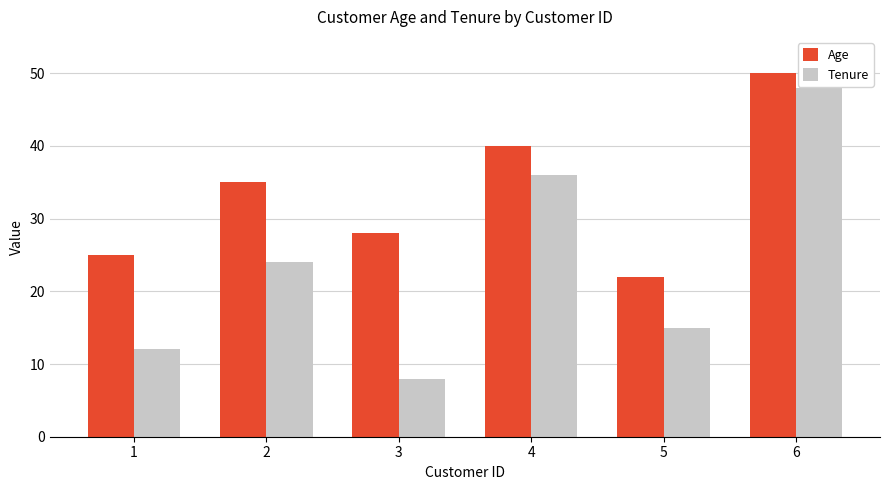

Rank the series by their maximum value, from highest to lowest.

Age, Tenure